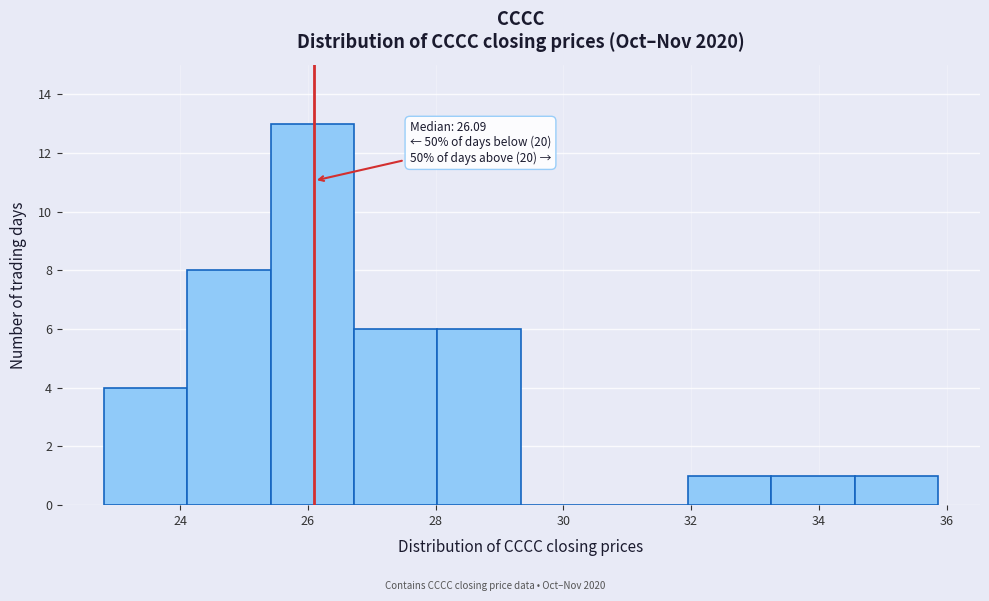

Over which range of the x-axis is the bar tallest?

25.4 to 26.8